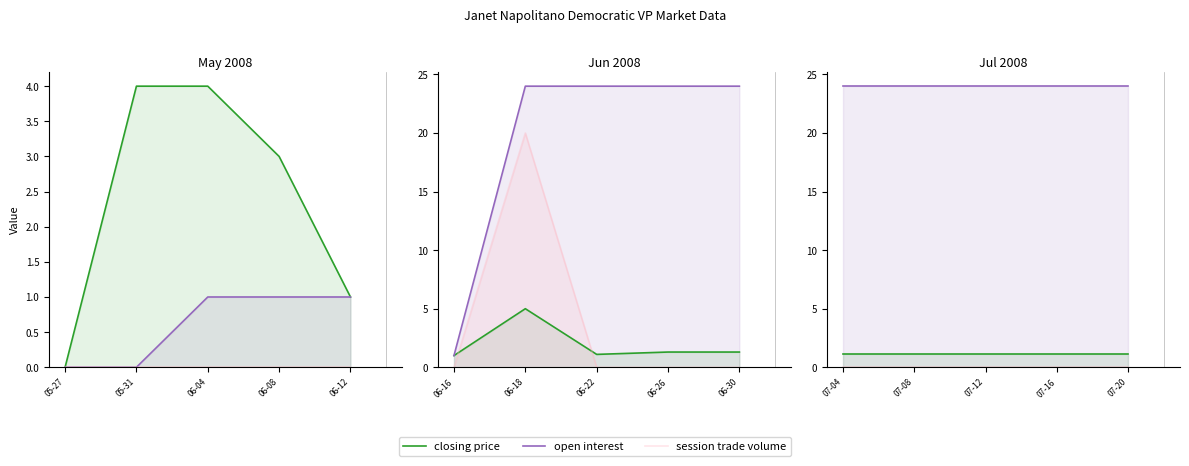

True or false: open interest and session trade volume intersect in this chart.

False